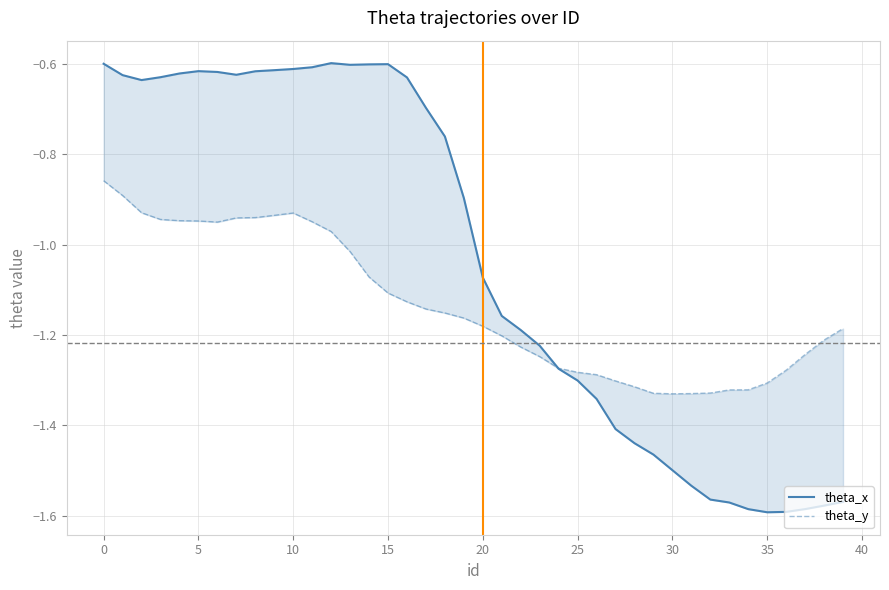

Does the chart display data point markers on the line(s)?

No